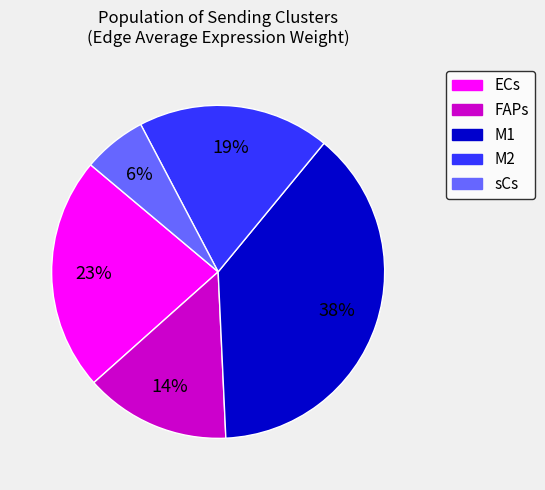

To the nearest percent, what is the combined percentage of M1 and FAPs?

52%